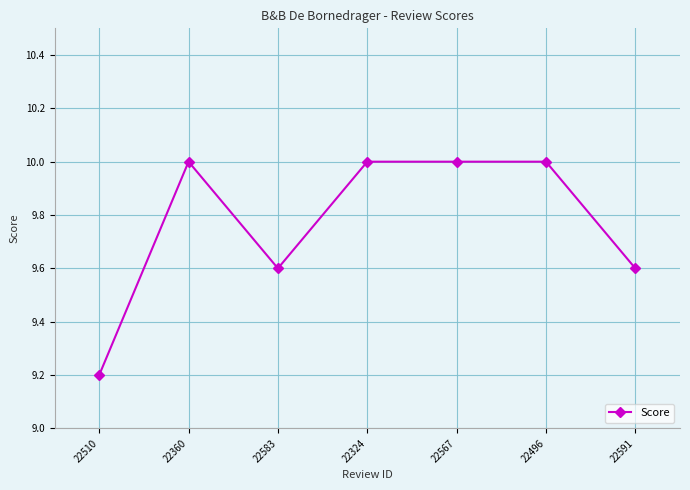

What is the change in value from 22496 to 22591?

-0.4